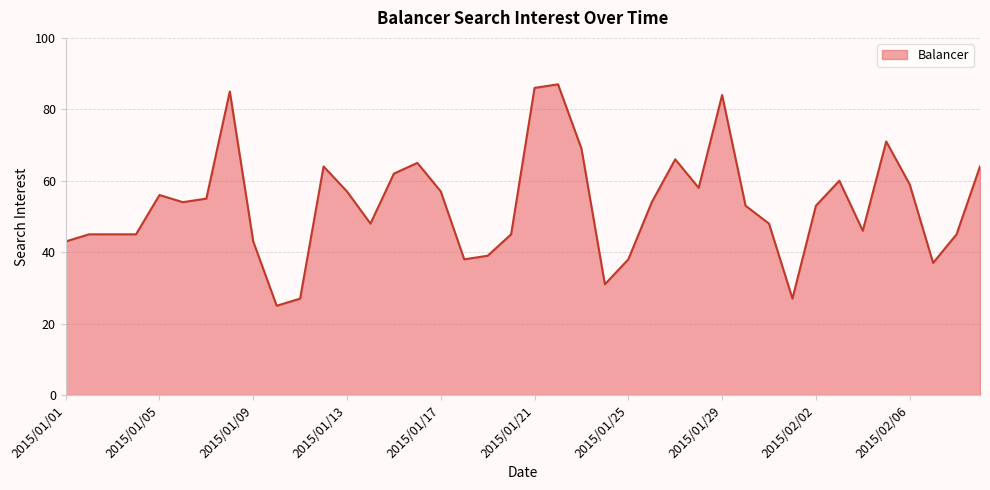

True or false: the data has more than 0 interior local peaks.

True